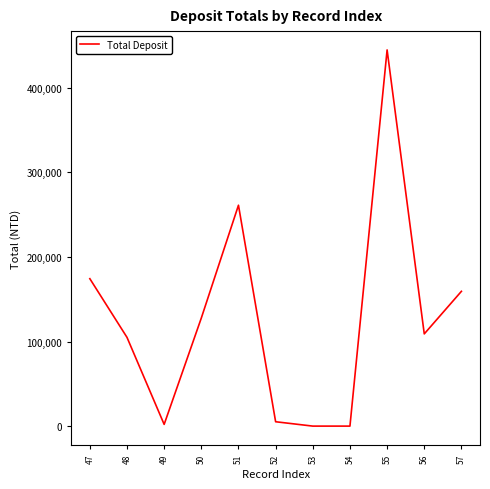

What is the maximum value shown in the chart?

444825